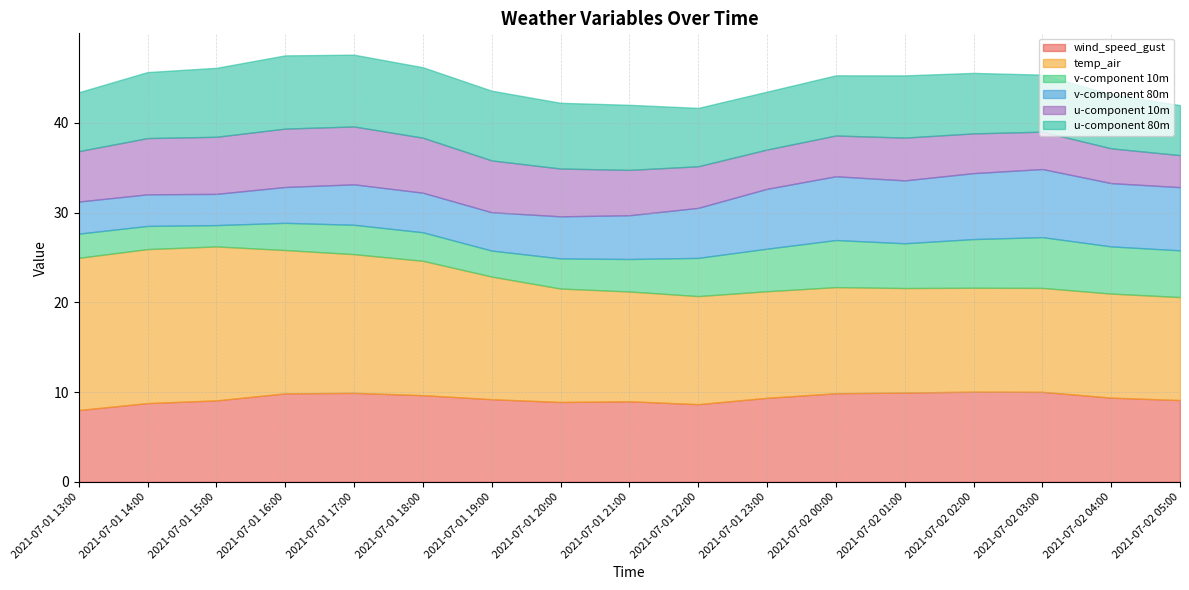

Is it true that u-component 80m equals 8.2 at 2021-07-01 16:00?

True